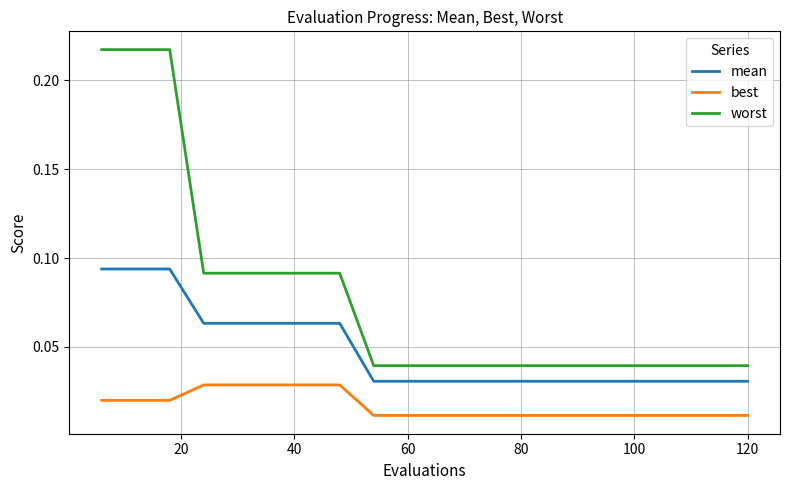

Which series has the widest spread of values?

worst